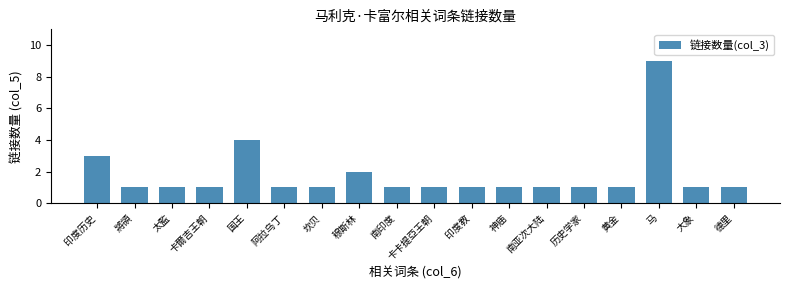

Is it true that the value at 马 is 4?

False